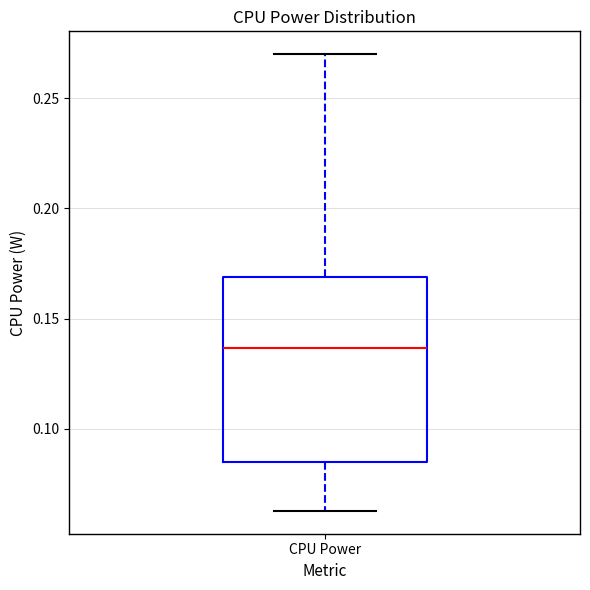

Read this box plot against the y-axis: the position of the median line, the range covered by the box, and the ends of both whiskers. The values are not printed on the chart, so give them approximately, as read against the axis.

median 0.135, box 0.085 to 0.170, whiskers 0.065 to 0.270